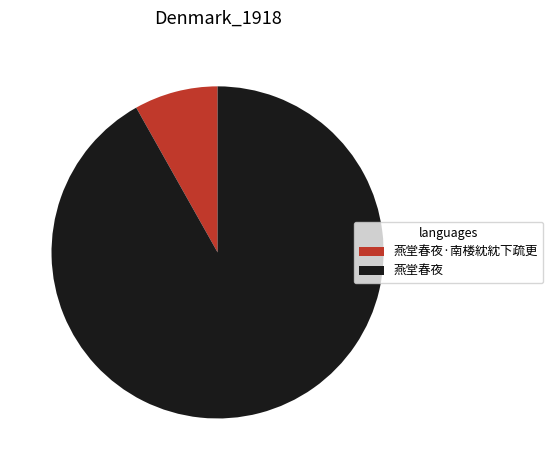

Do 燕堂春夜 and 燕堂春夜·南楼紞紞下疏更 together represent more than half of the pie?

Yes